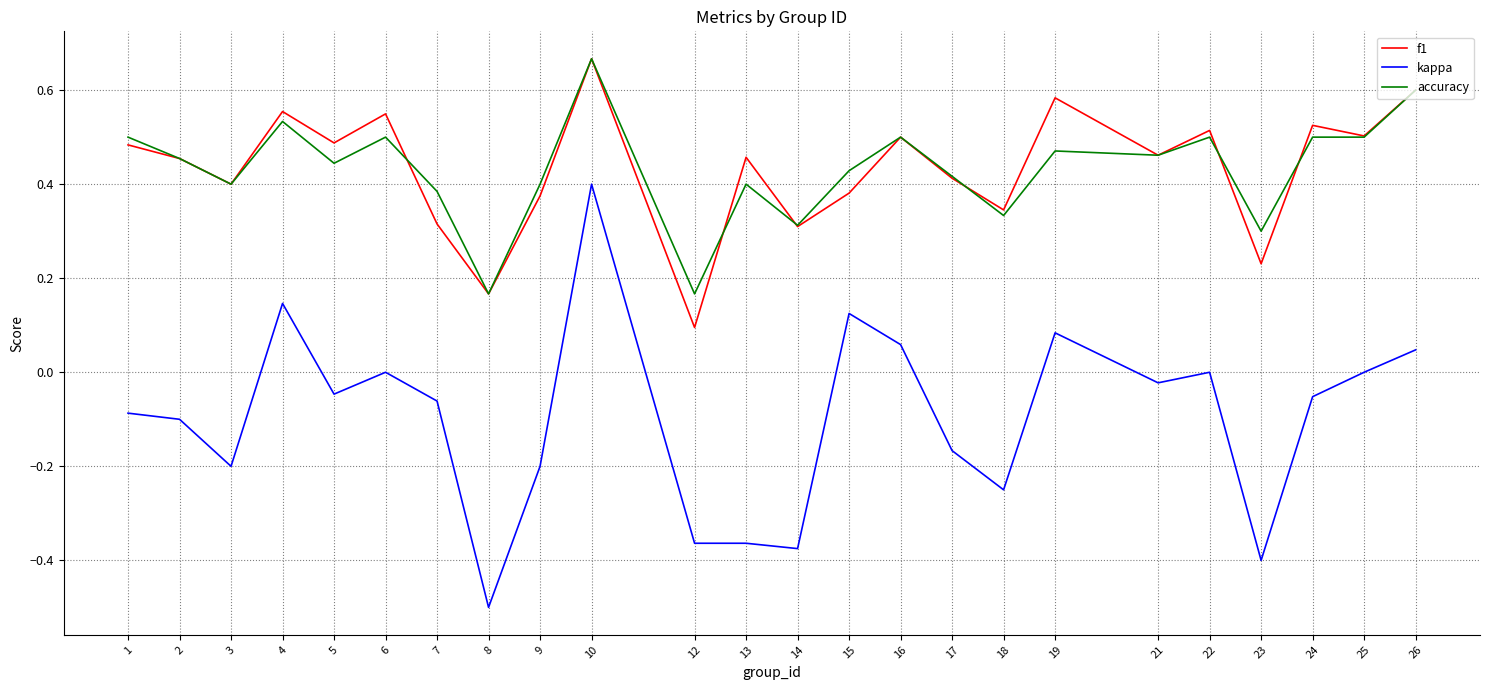

How many distinct data groups are displayed?

3